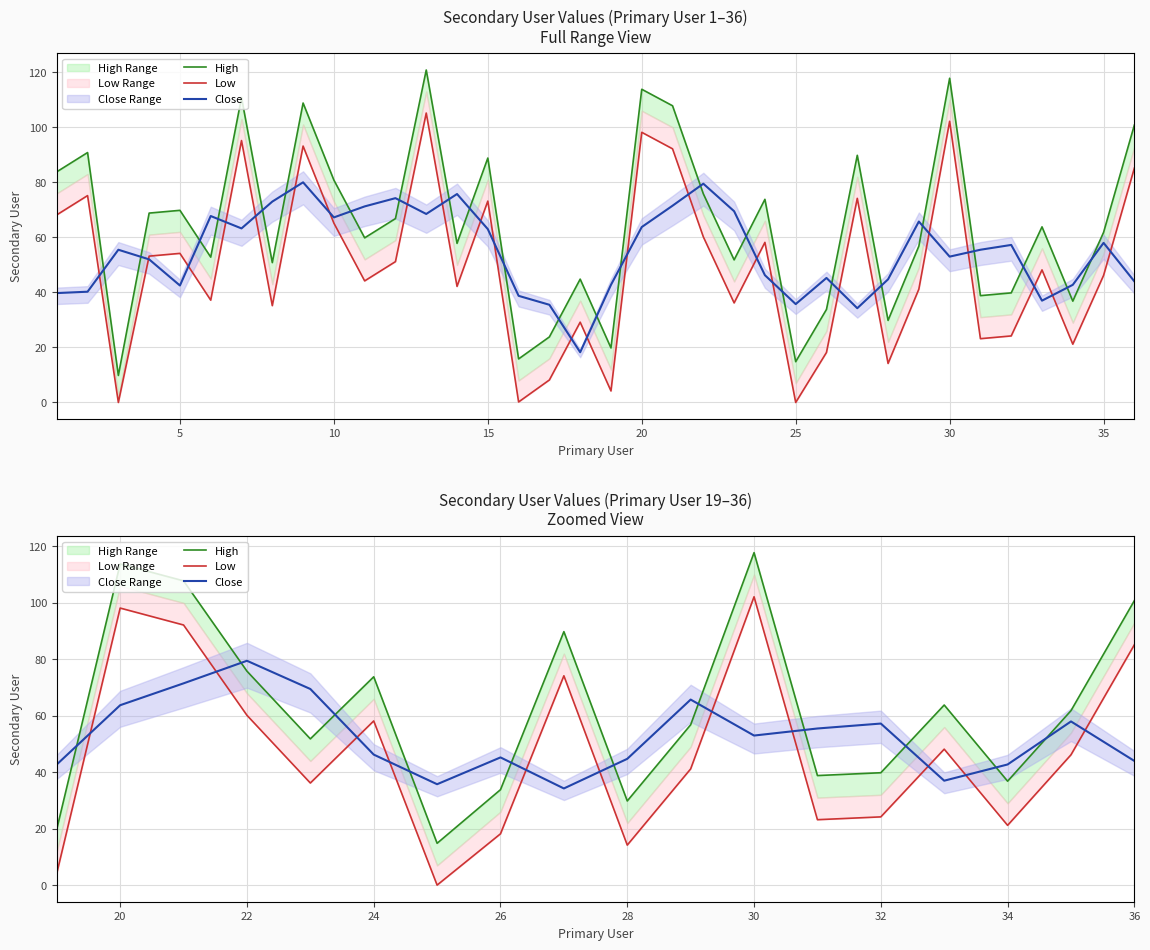

Reading left to right, transcribe all the data shown in this chart.

High: 19.8	113.8	107.8	75.8	51.8	73.8	14.8	33.8	89.8	29.8	56.8	117.8	38.8	39.8	63.8	36.8	61.8	100.8
Low: 4.2	98.2	92.2	60.2	36.2	58.2	0.0	18.2	74.2	14.2	41.2	102.2	23.2	24.2	48.2	21.2	46.2	85.2
Close: 42.8	63.8	71.5	79.5	69.5	46.2	35.8	45.2	34.2	44.8	65.8	53.0	55.5	57.2	37.0	42.8	58.0	44.0